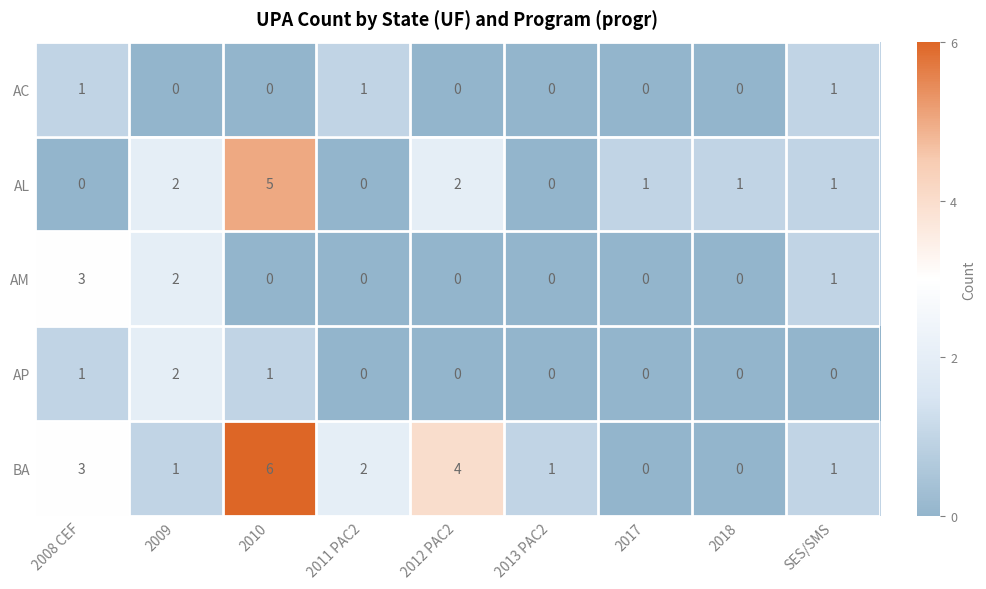

What is the difference between the highest and lowest values at 2010?

6